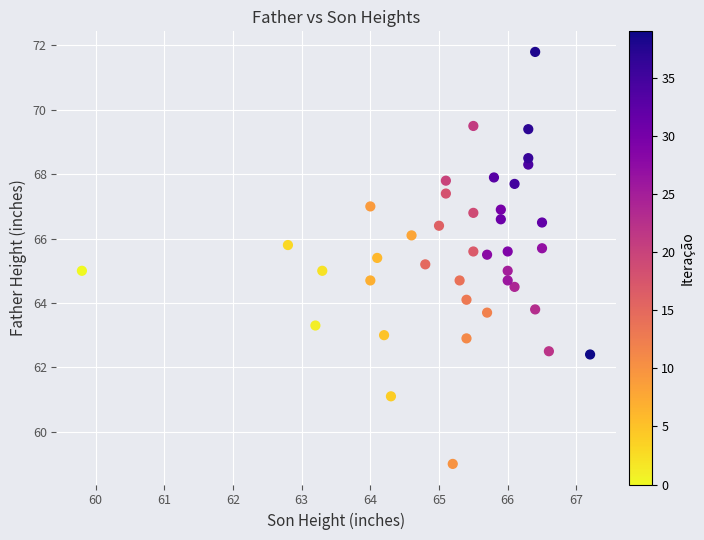

What is the range of X values (max minus min)?

7.4